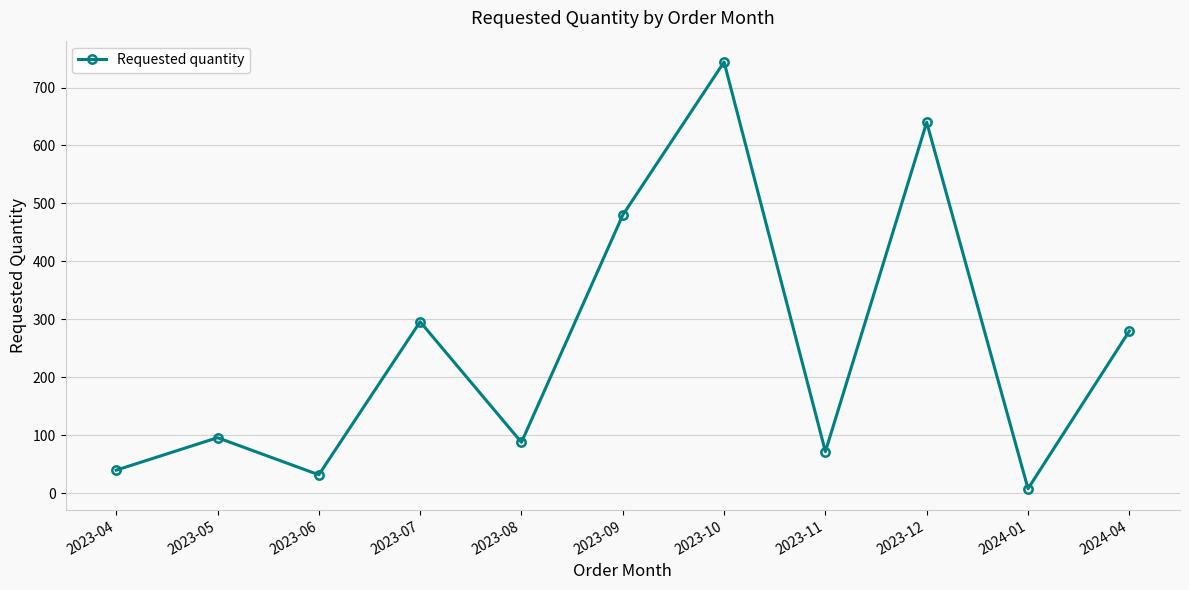

What is the sum of the values at 2023-09 and 2023-04?

520